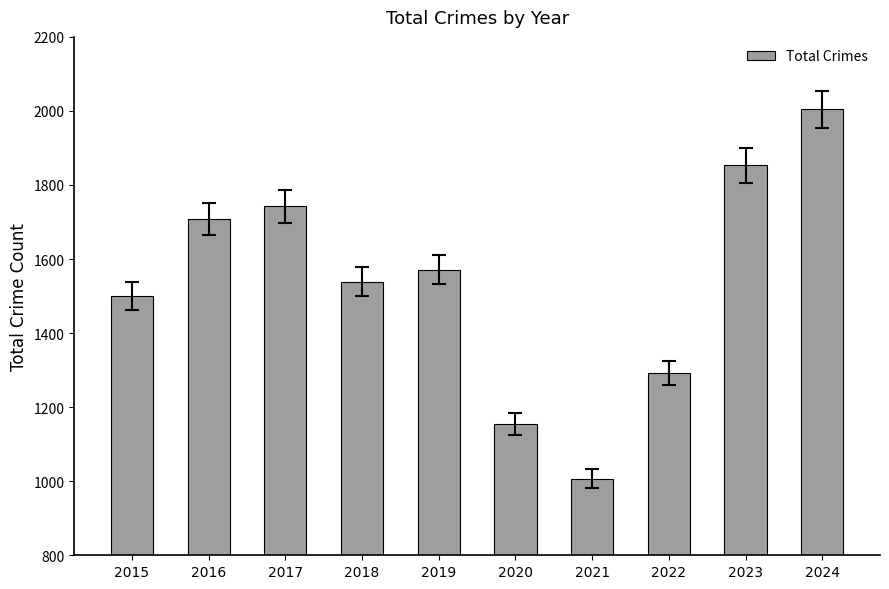

What is the change in value from 2015 to 2016?

+208